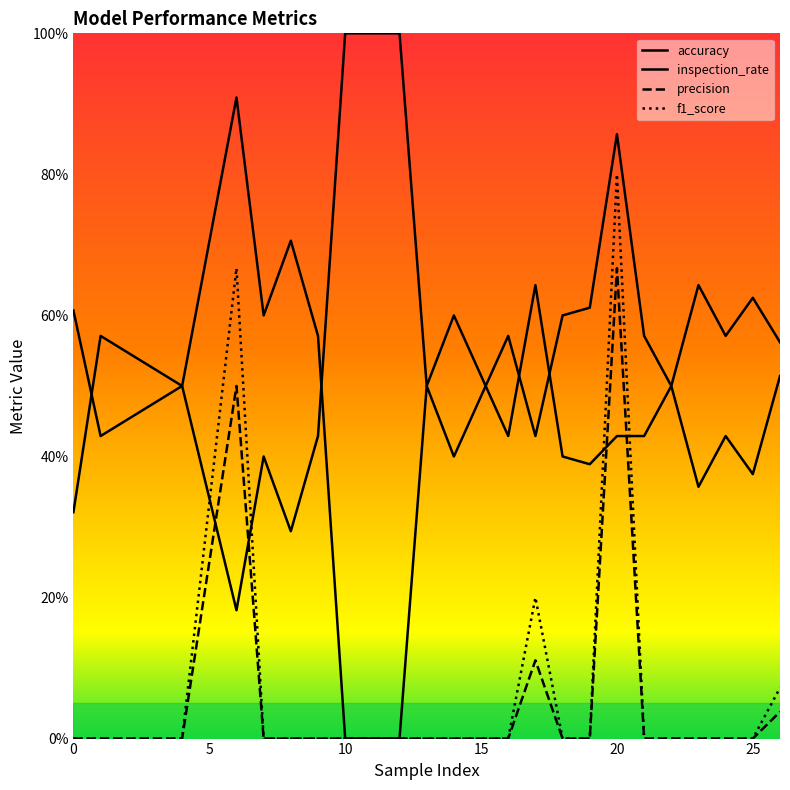

How many interior local peaks does the precision series have?

3